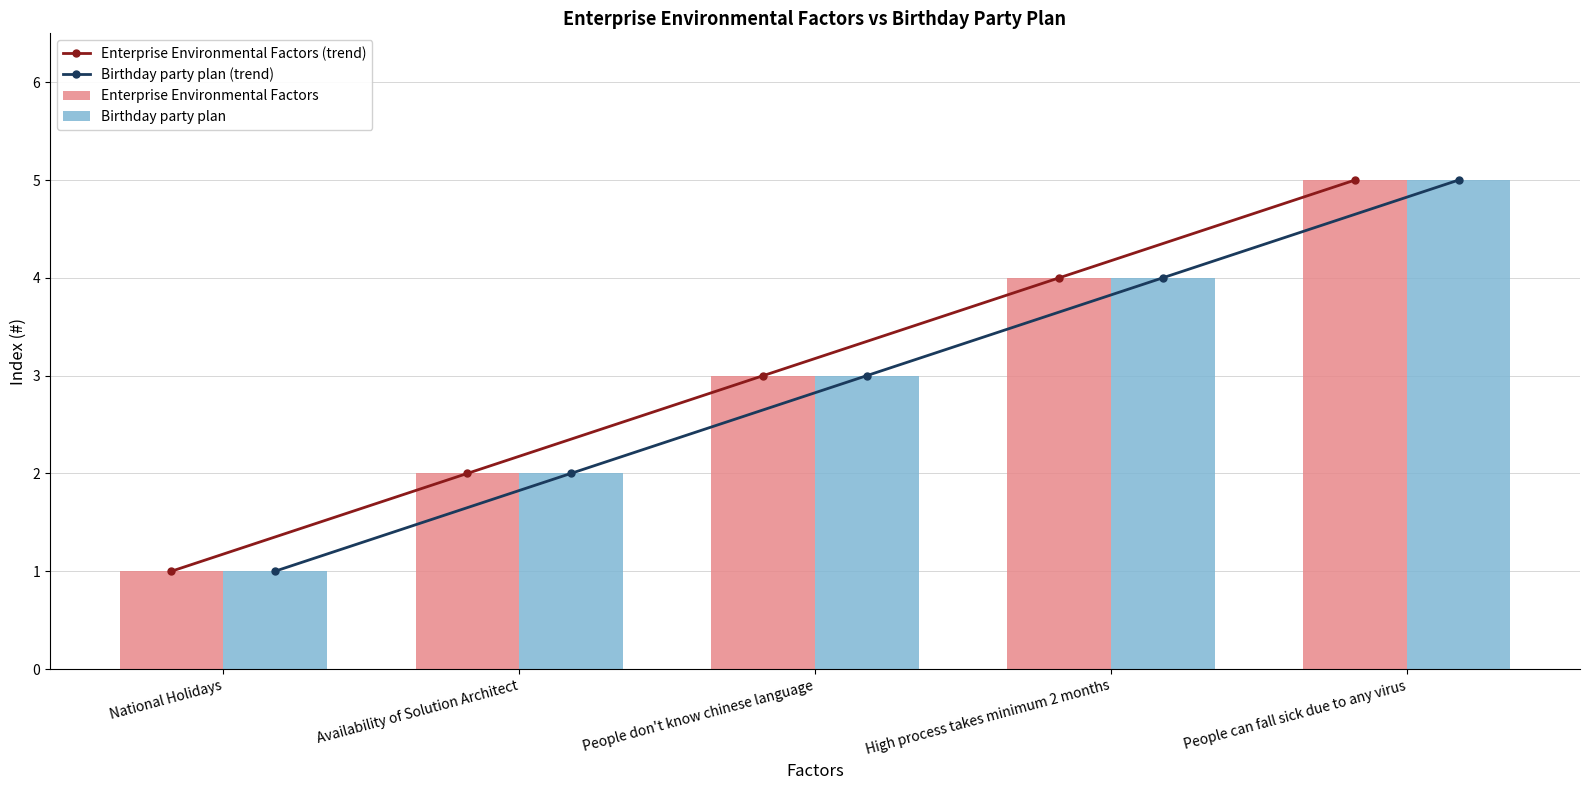

At which label is Enterprise Environmental Factors (trend) closest to 3?

People don't know chinese language